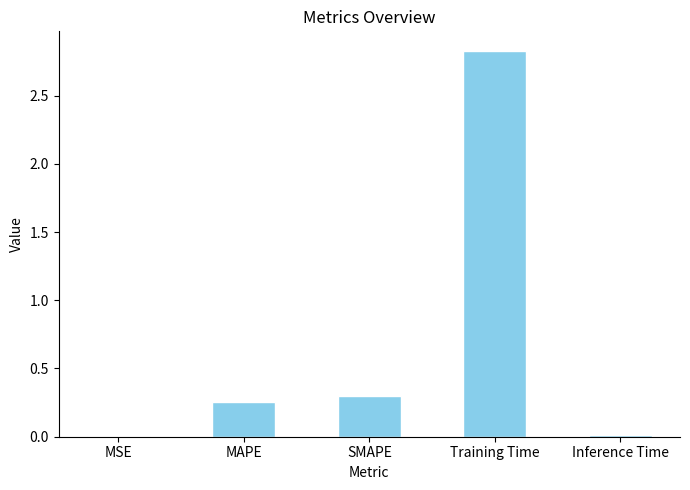

True or false: the data shows 0.0 at MSE.

True